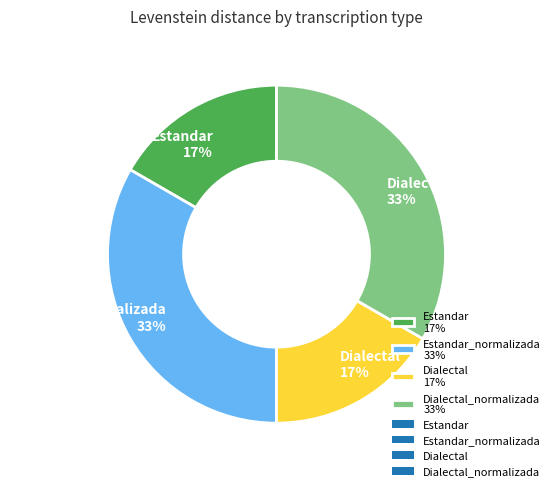

To the nearest percent, what percentage of the pie is Estandar_normalizada 33%?

33%